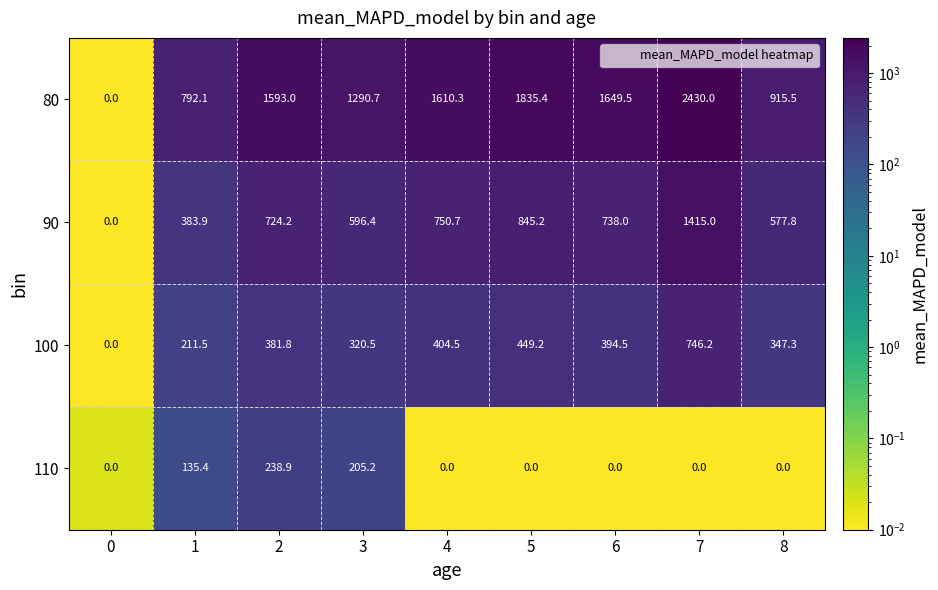

List the series in order of their peak value, highest first.

80, 90, 100, 110